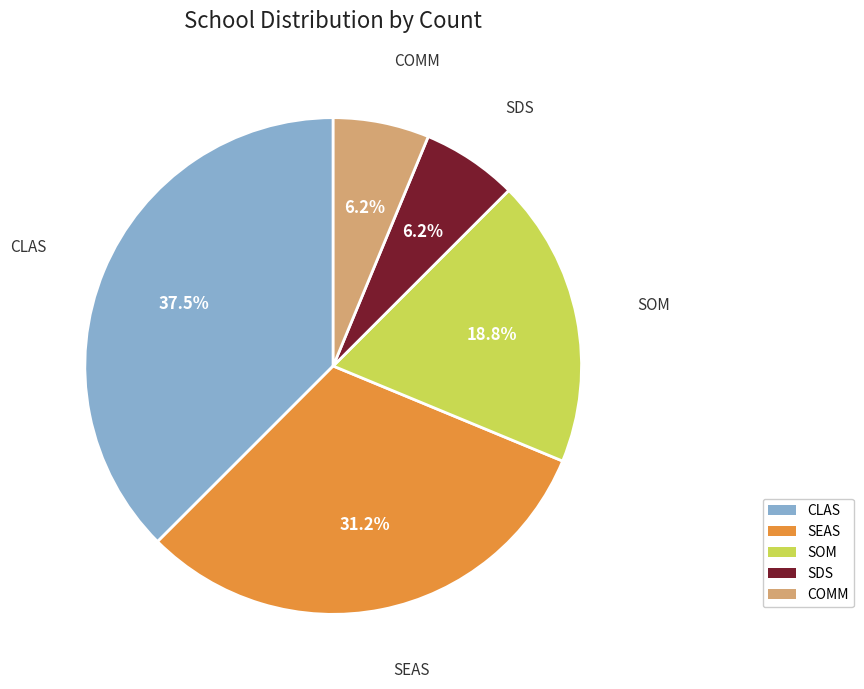

Which category has the biggest portion of the pie?

CLAS